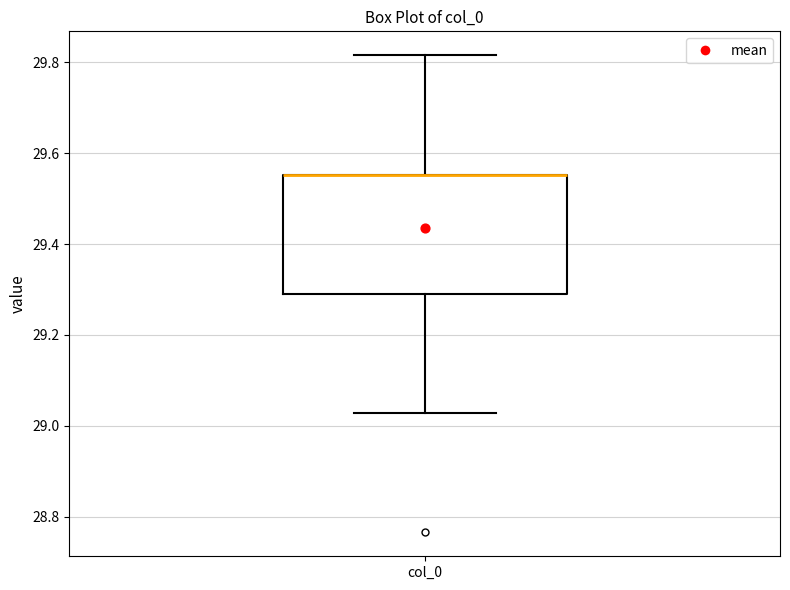

Read this box plot against the y-axis: the position of the median line, the range covered by the box, and the ends of both whiskers. The values are not printed on the chart, so give them approximately, as read against the axis.

median 29.56 (drawn on the box's upper edge), box 29.30 to 29.56, whiskers 29.02 to 29.82